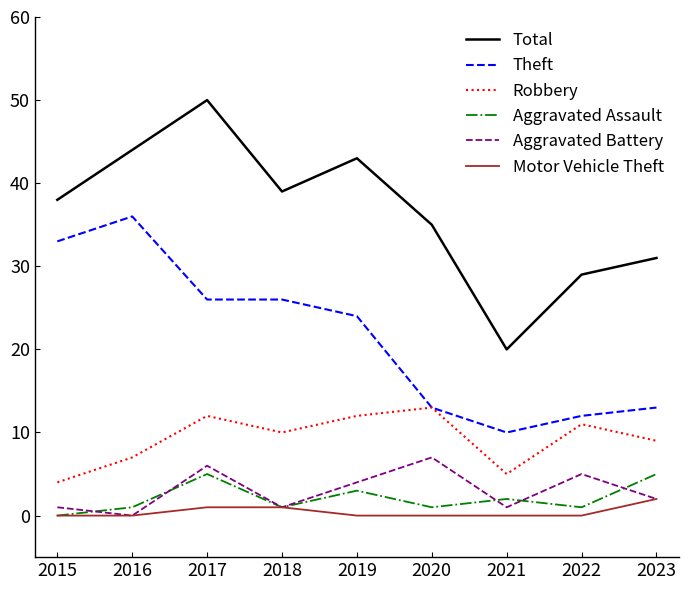

At which category is the sum across all series the highest?

2017